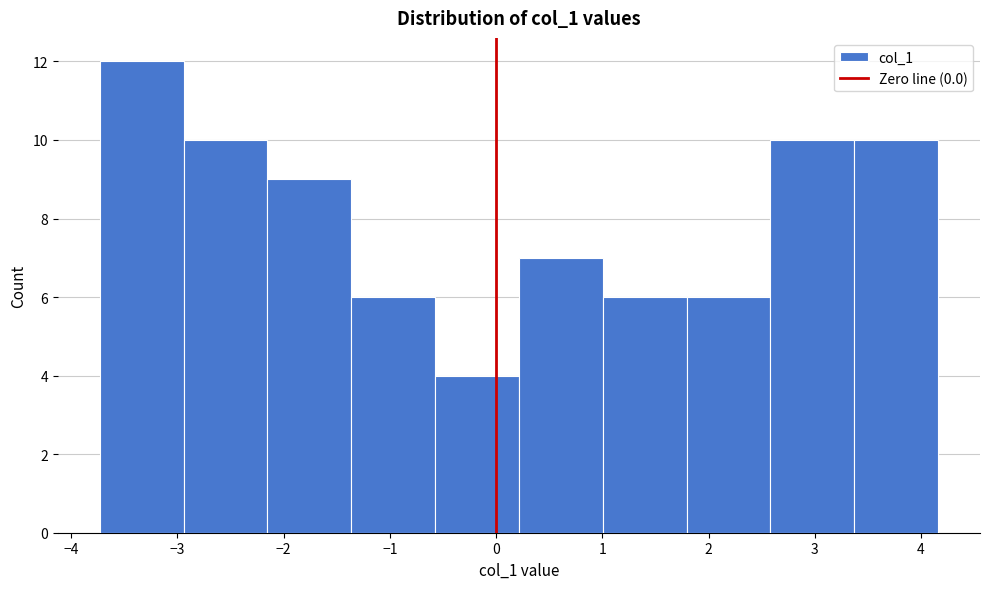

Reading left to right, transcribe this chart: for each bar, give the range it covers on the x-axis and its height. Neither the bar edges nor the heights are printed on the chart, so give them approximately, as read against the axes.

-3.7 to -2.9: 12
-2.9 to -2.2: 10
-2.2 to -1.4: 9
-1.4 to -0.6: 6
-0.6 to 0.2: 4
0.2 to 1.0: 7
1.0 to 1.8: 6
1.8 to 2.6: 6
2.6 to 3.4: 10
3.4 to 4.2: 10